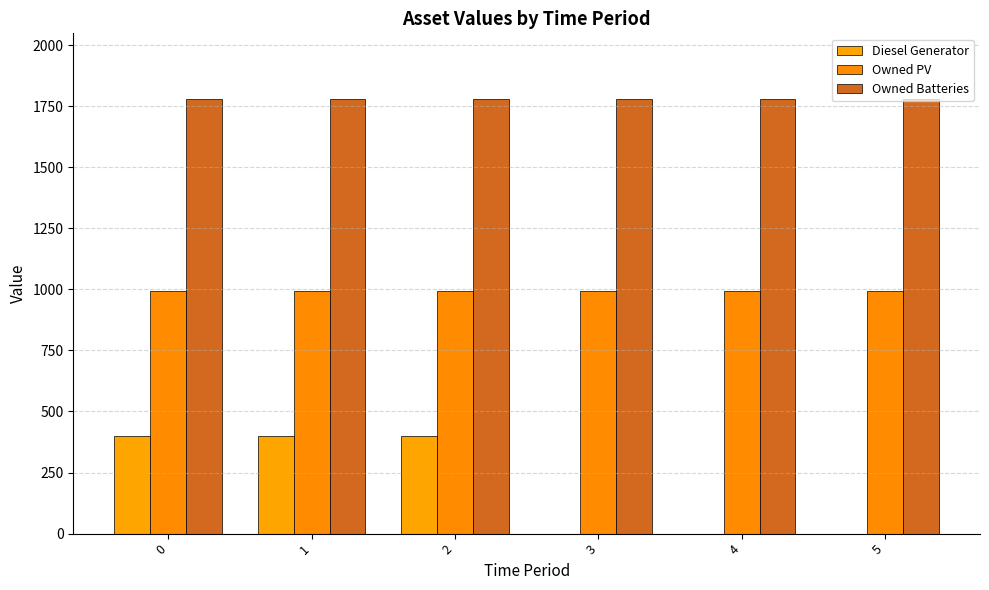

What is the sum of all Owned PV values?

5958